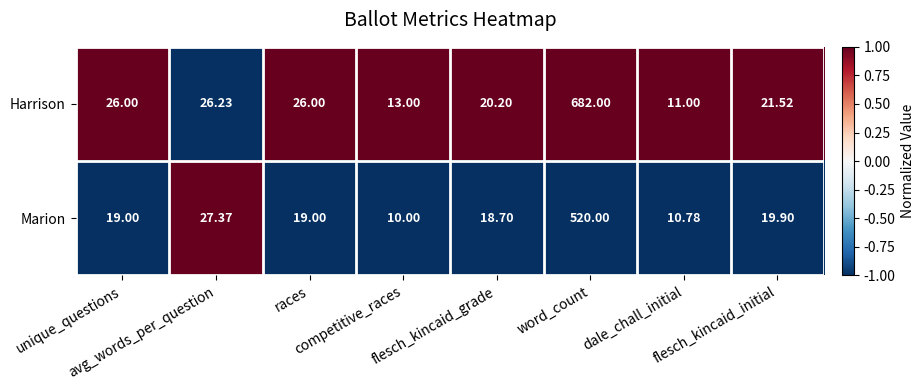

Rank the series by their maximum value, from lowest to highest.

Marion, Harrison